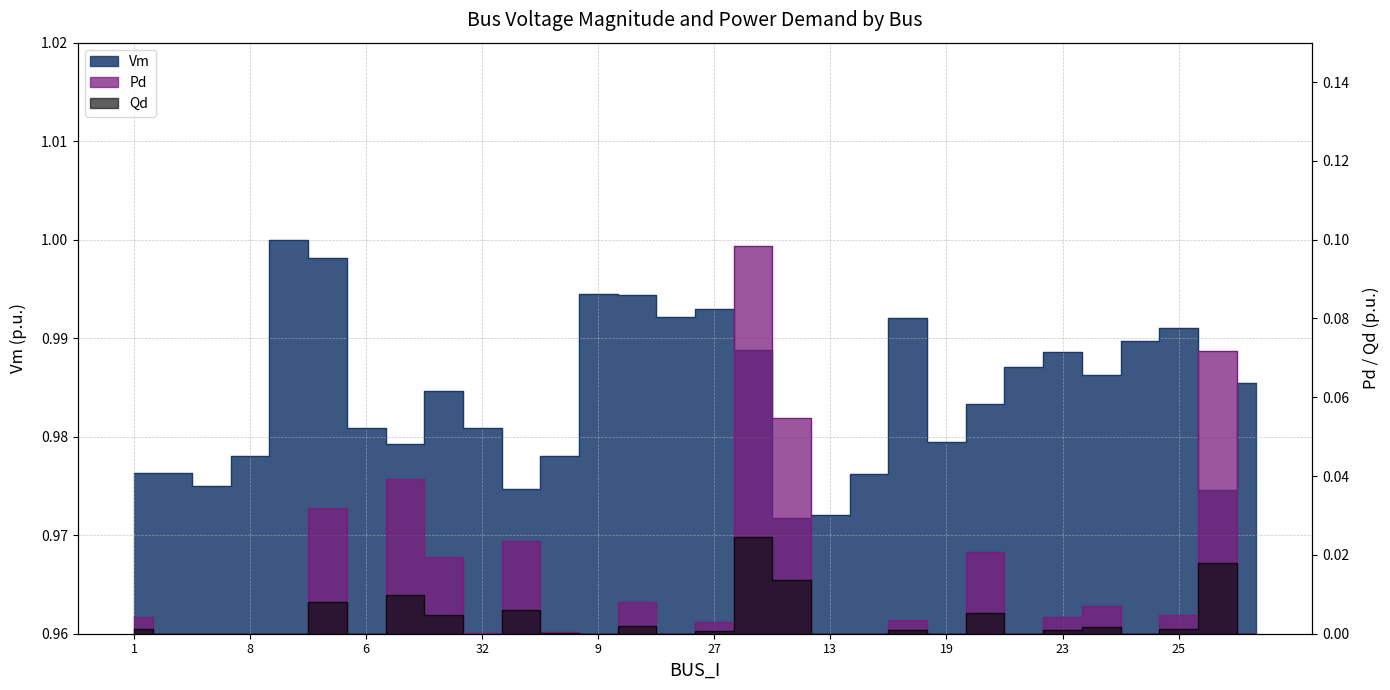

True or false: Pd has more than 1 interior local peaks.

True